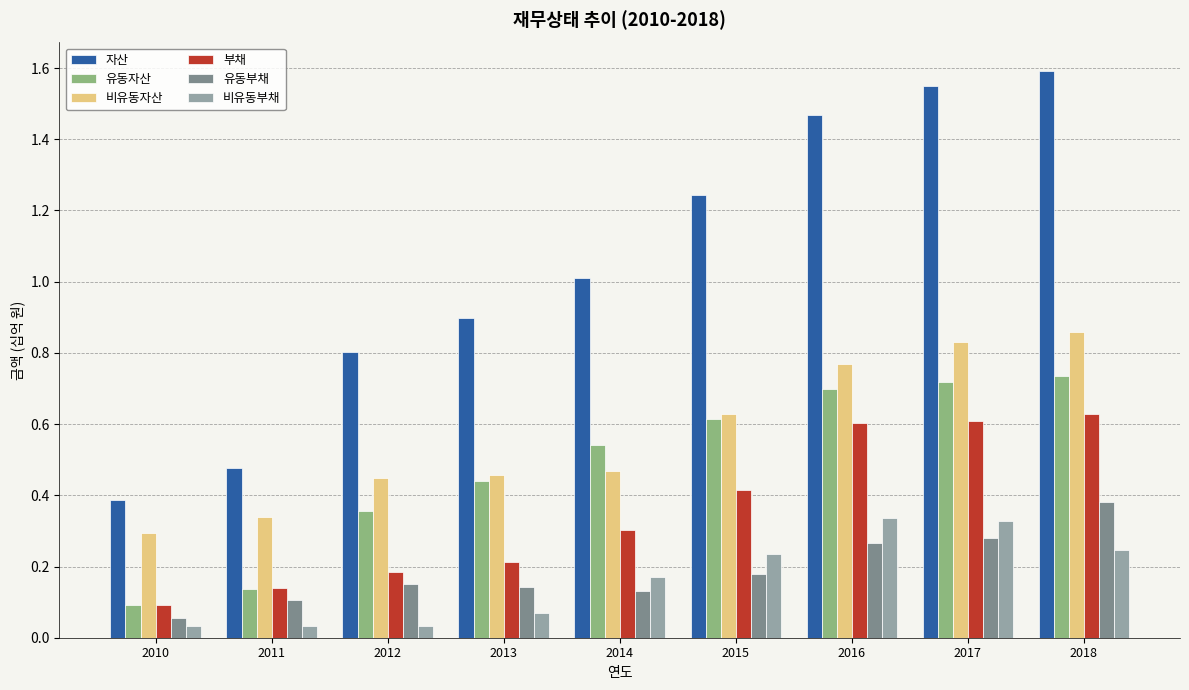

What is the greatest value displayed?

1.6